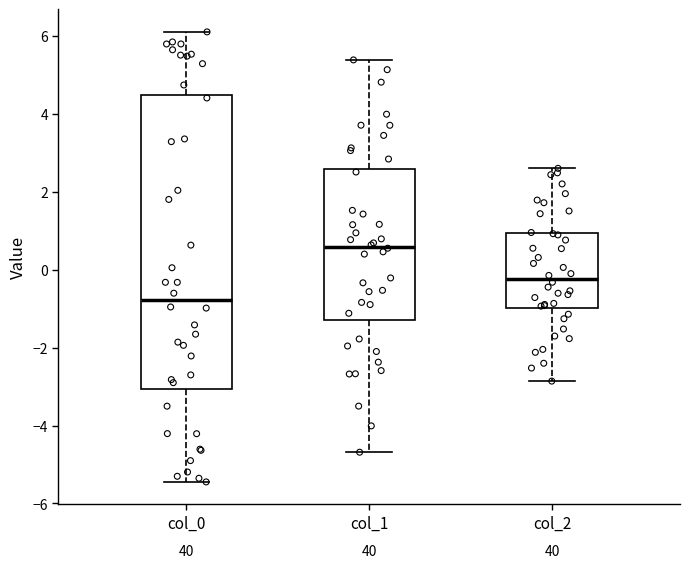

Where does the upper whisker of the box for col_2 end on the y-axis? The values are not printed on the chart, so give them approximately, as read against the axis.

2.6